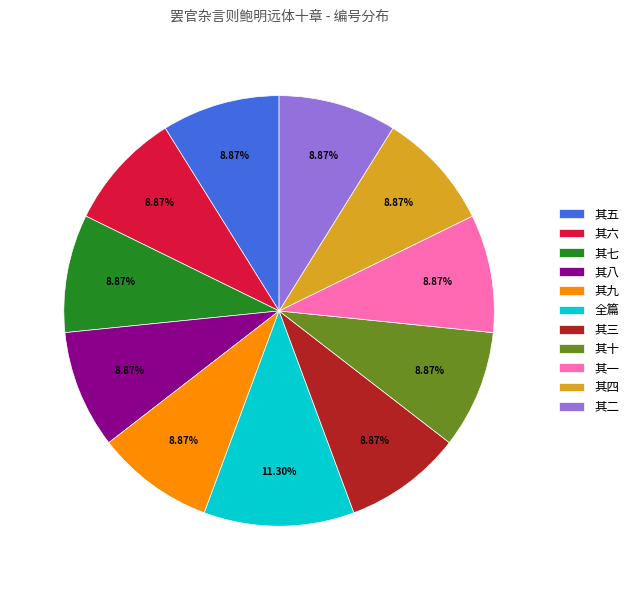

How many segments does this pie chart have?

11